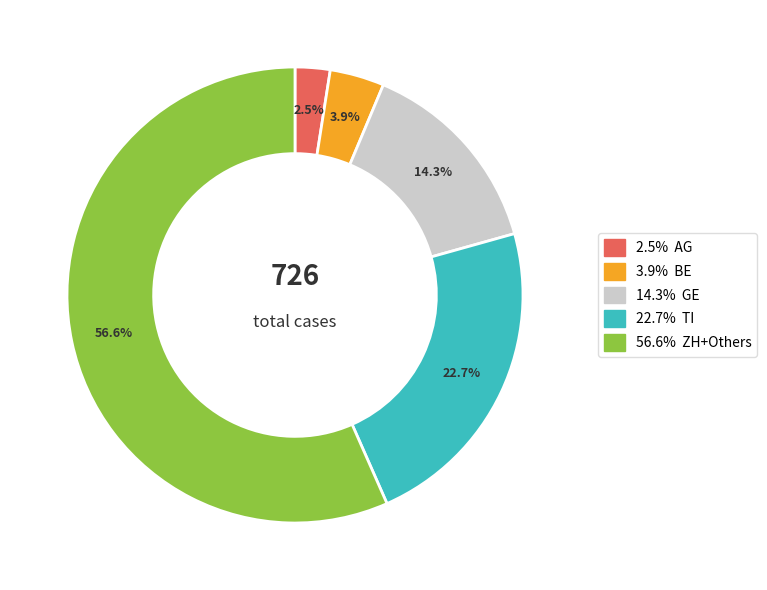

Is there a majority slice in this chart?

Yes